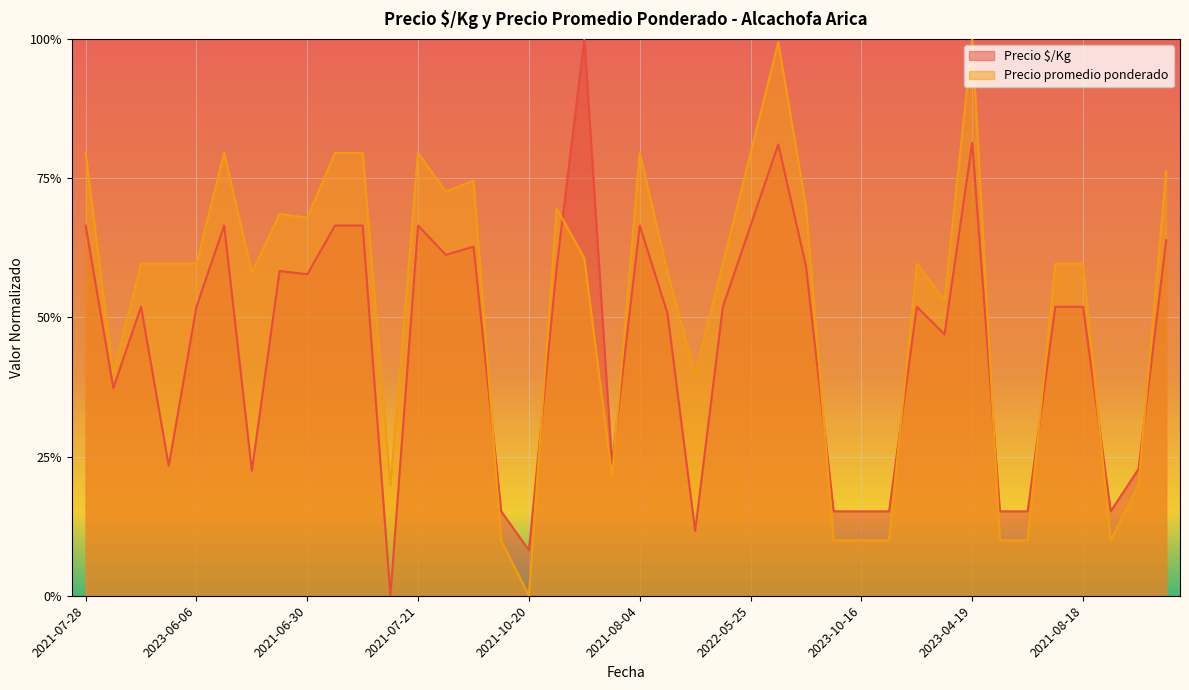

Does the chart display data point markers on the line(s)?

No